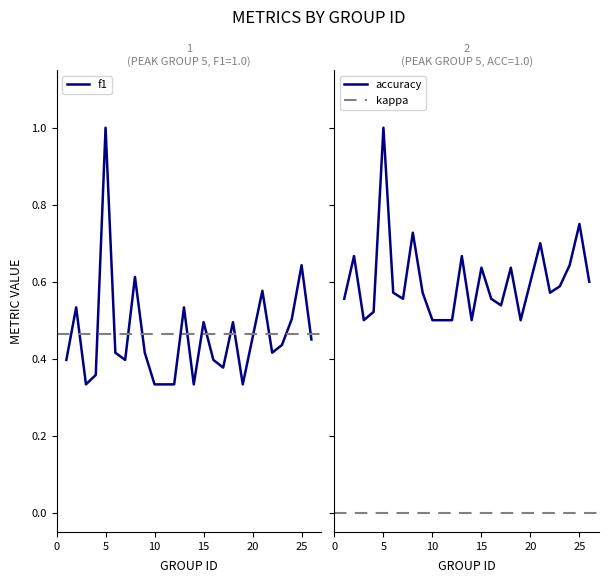

Where is the first local maximum for accuracy?

2